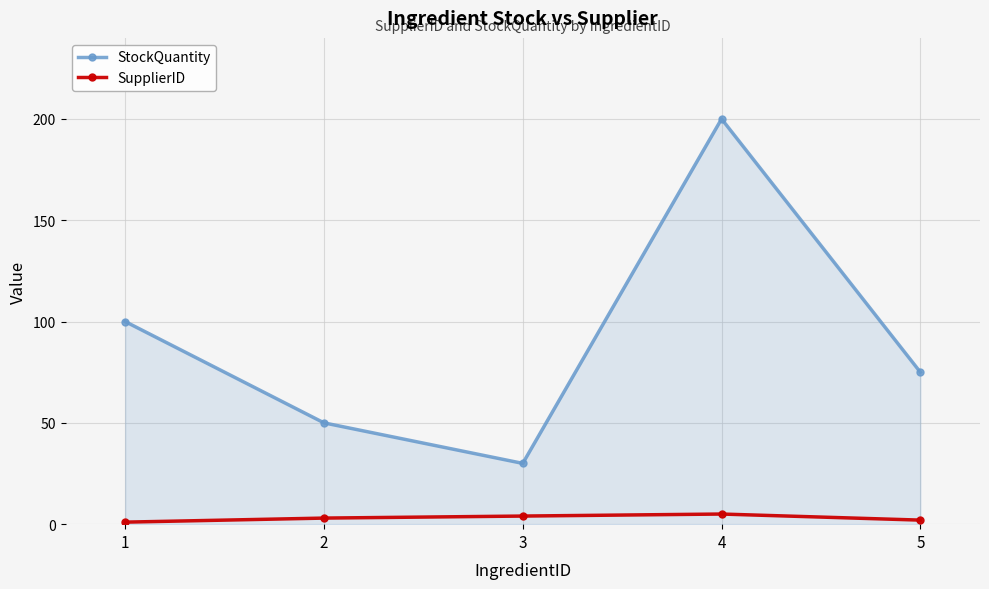

True or false: StockQuantity and SupplierID intersect in this chart.

False